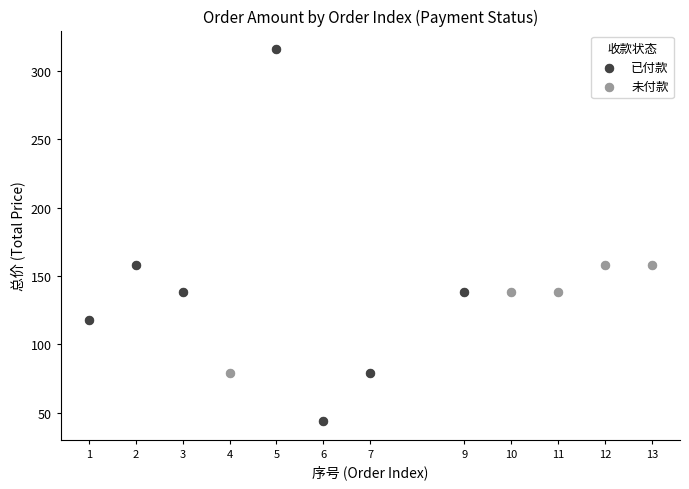

Which series contains the lowest Y value?

已付款